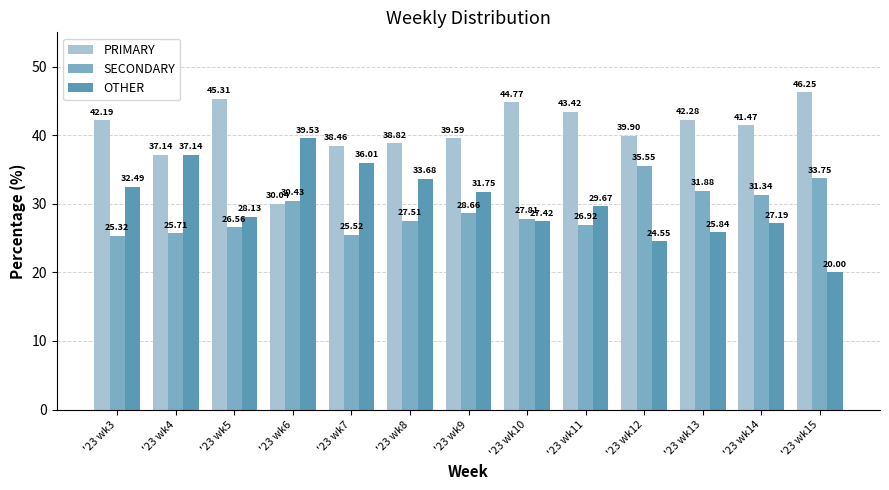

Is it true that PRIMARY equals 38.8 at '23 wk8?

True